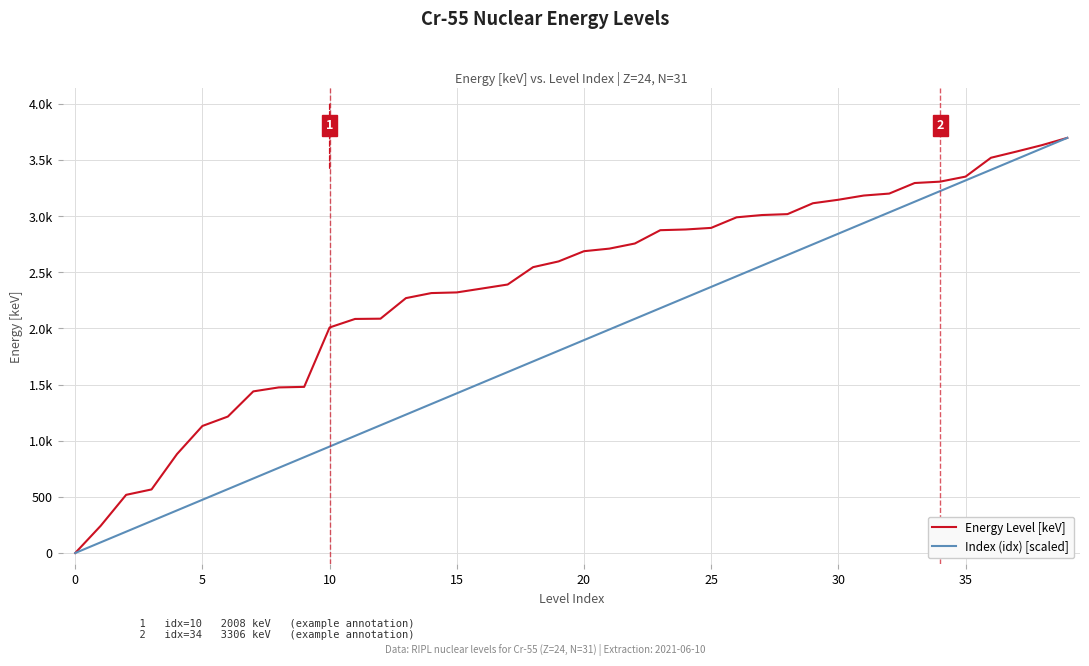

True or false: Energy Level [keV] and Index (idx) [scaled] intersect in this chart.

False